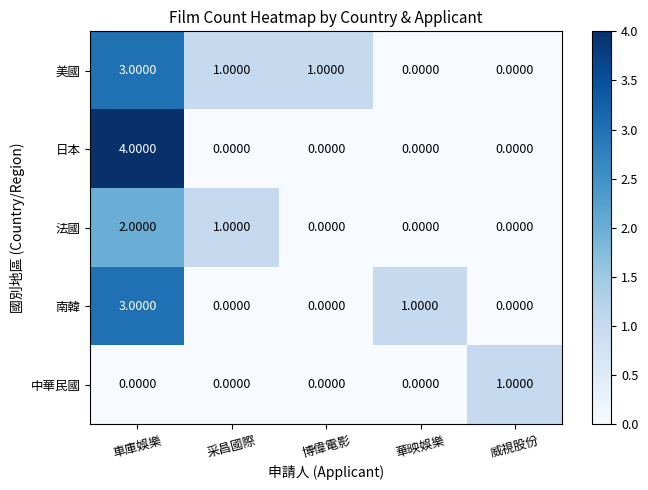

Count the number of data series in this chart.

5